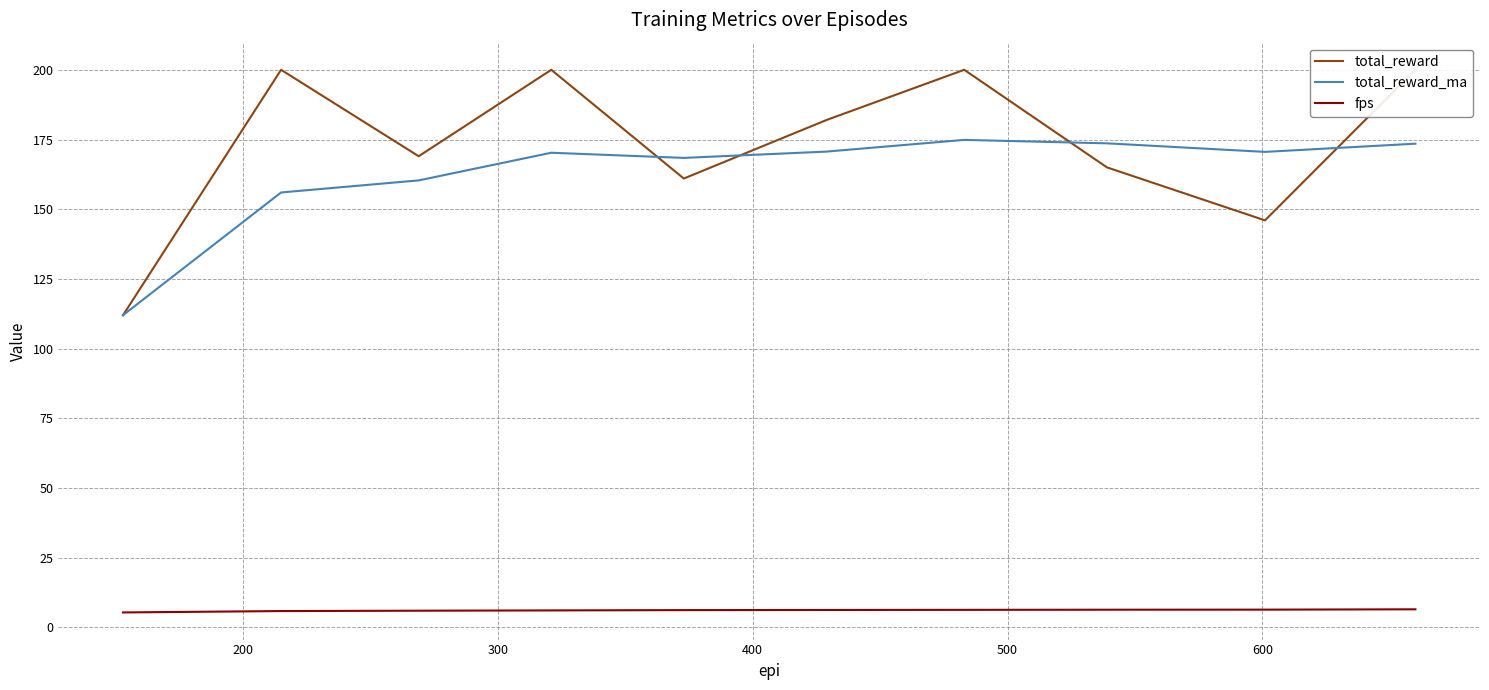

True or false: total_reward_ma and fps cross at least once.

False